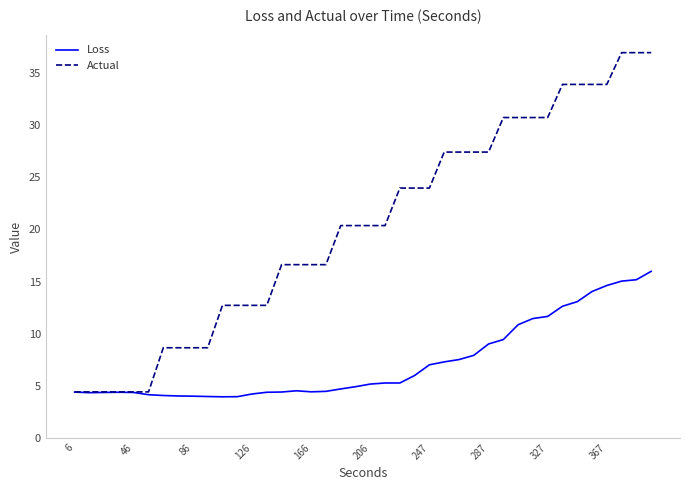

Which series has the widest spread of values?

Actual